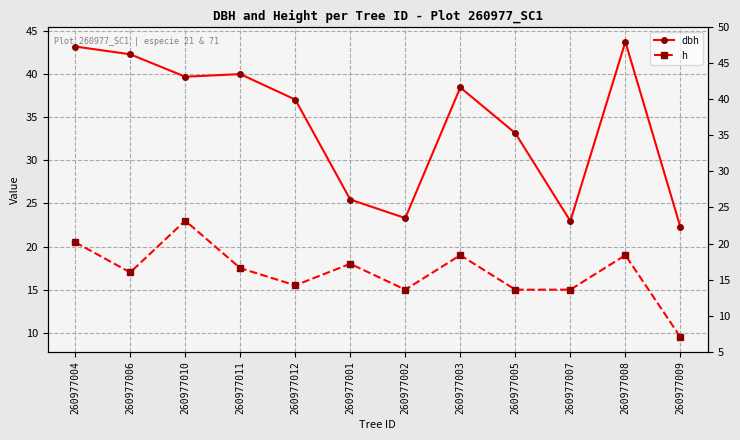

Rank the series by their average value, from lowest to highest.

h, dbh